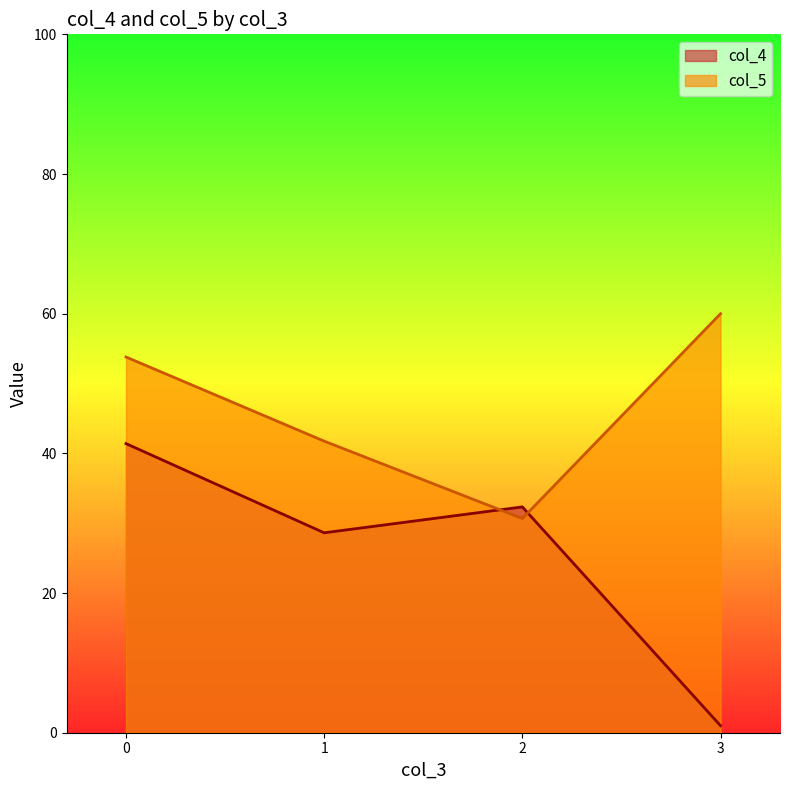

Rank the categories by col_5 value from lowest to highest.

2, 1, 0, 3